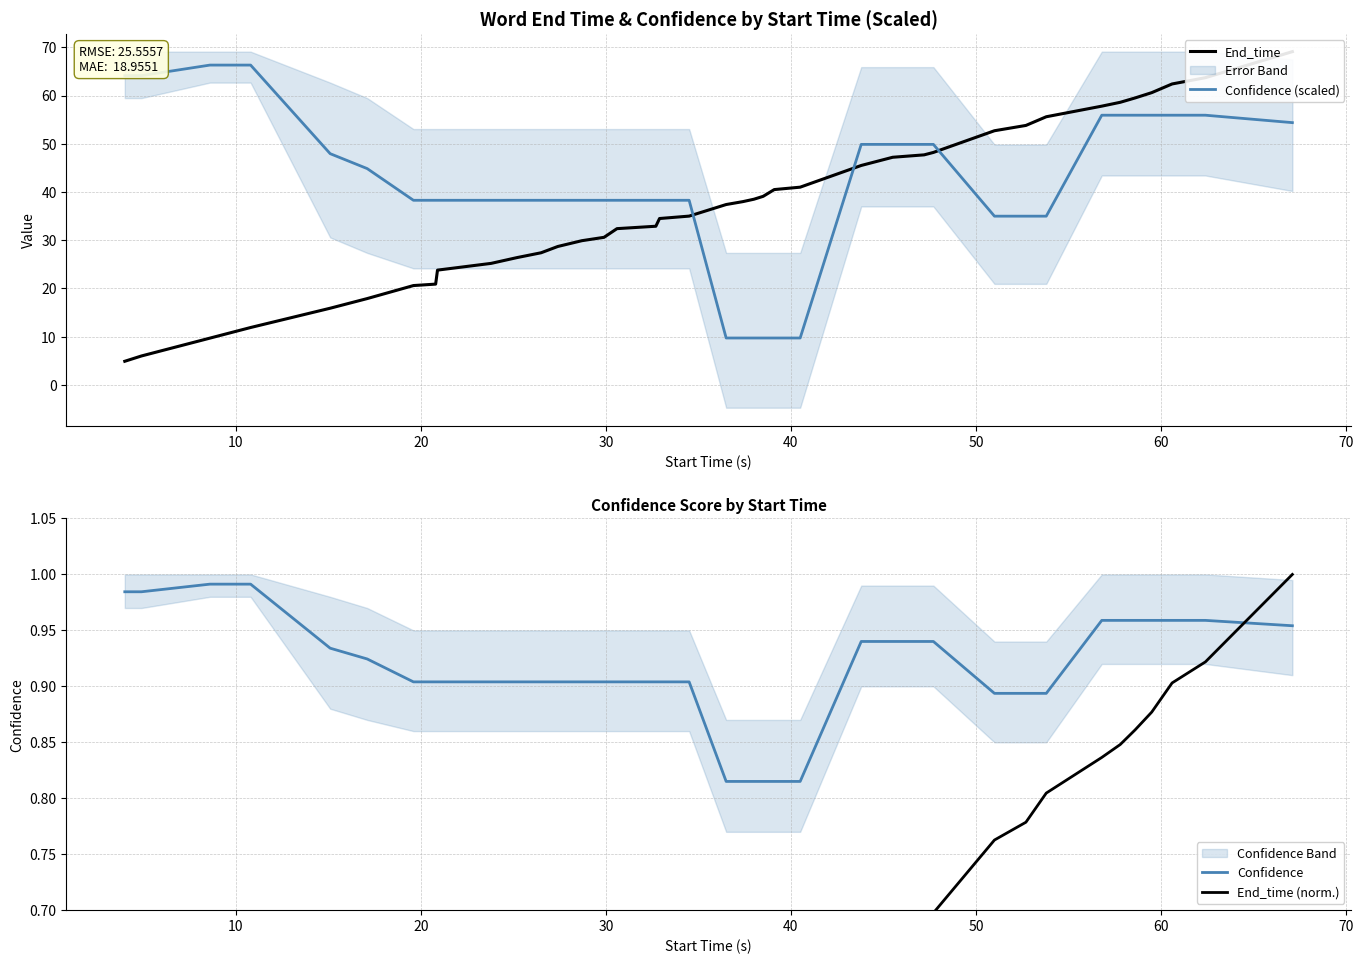

How many series are shown in this chart?

4